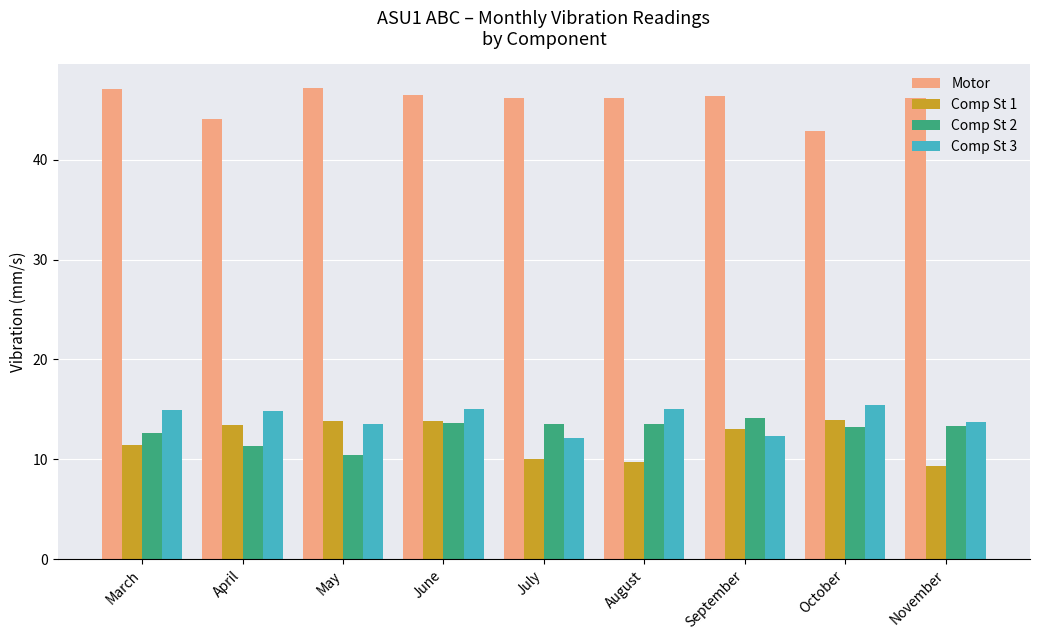

What is the approximate value of Comp St 2 at March?

12.6